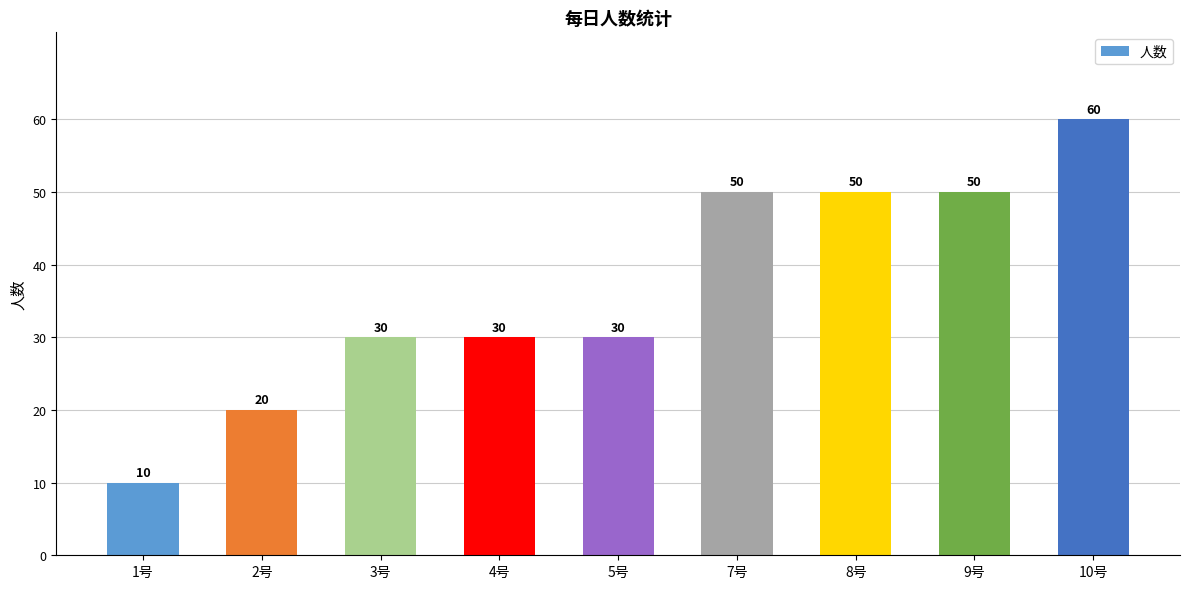

What is the label of the 1st bar from the left?

1号